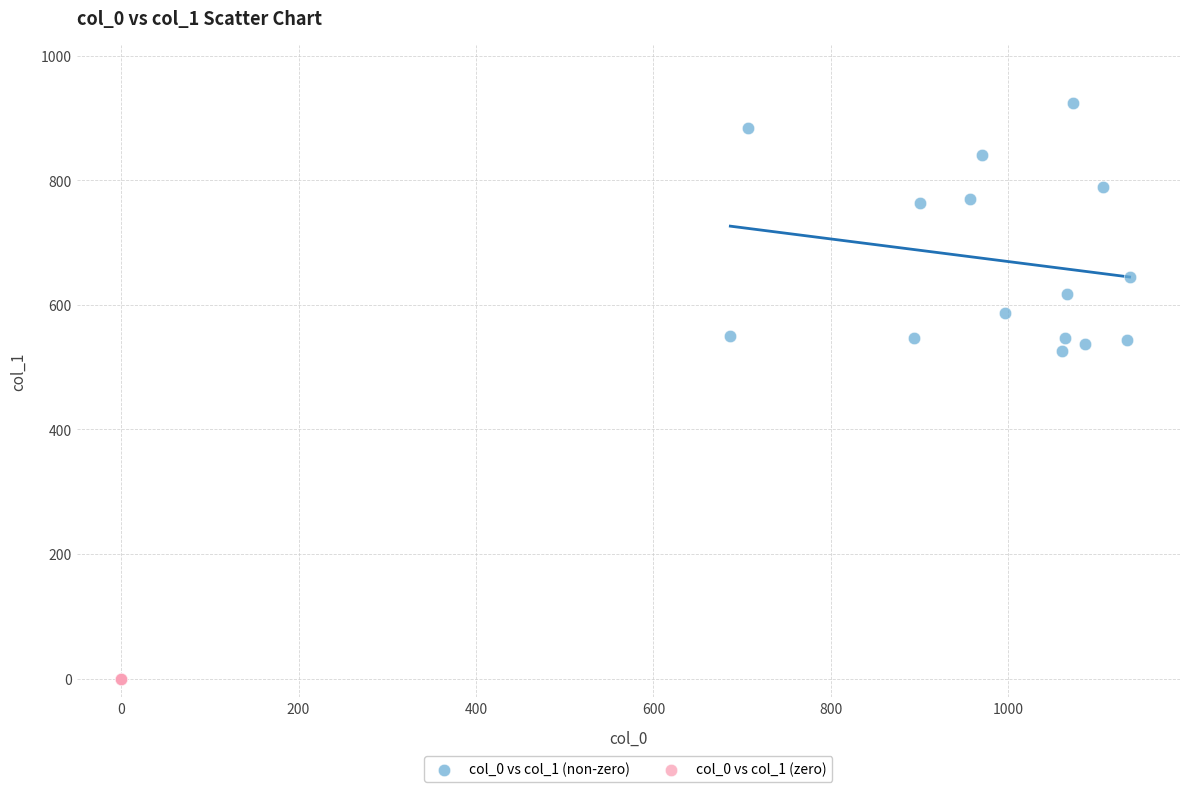

Which series reaches the minimum Y coordinate?

col_0 vs col_1 (zero)